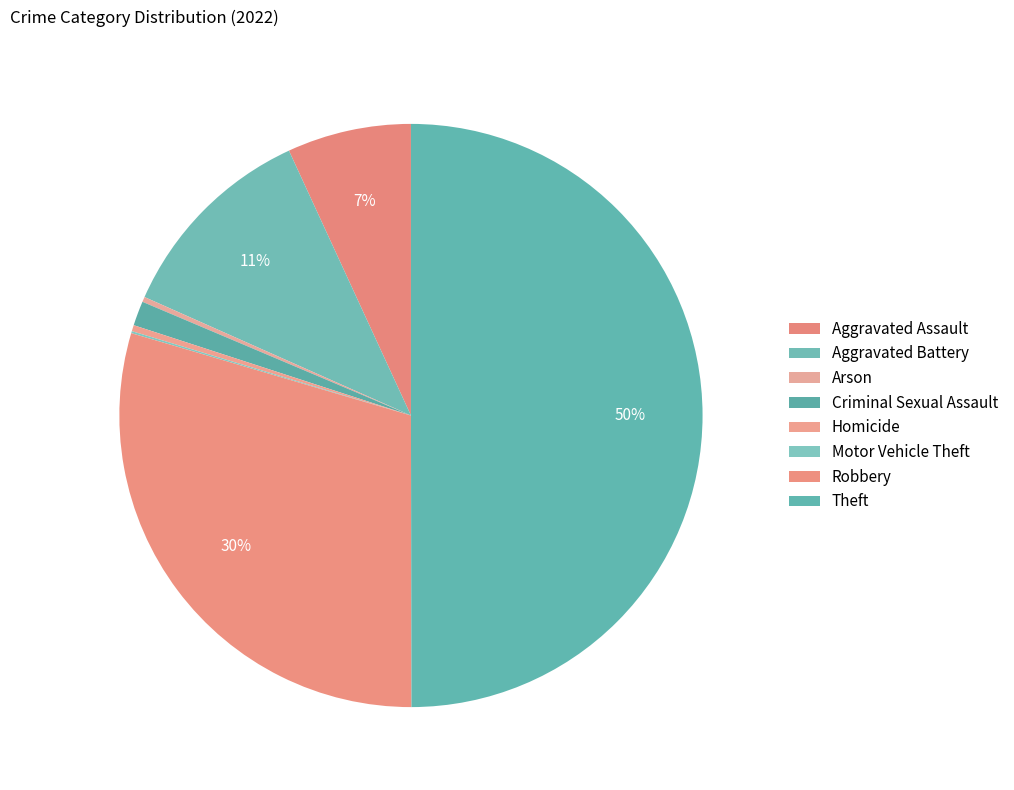

Between Aggravated Assault and Criminal Sexual Assault, which is larger?

Aggravated Assault